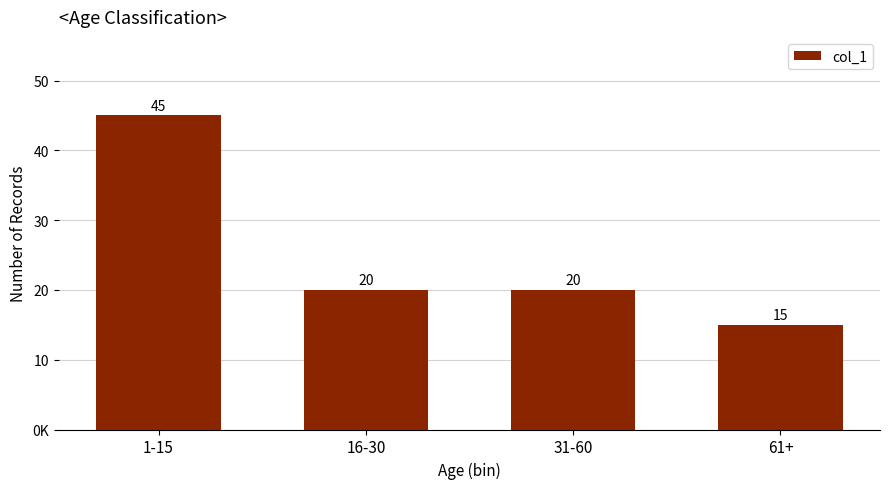

What is the sum of the values at 1-15 and 16-30?

65